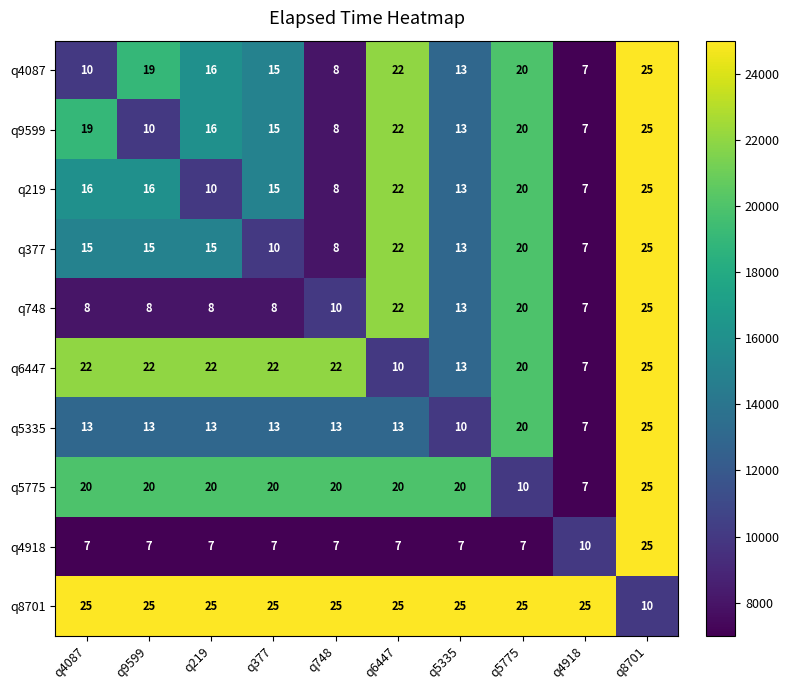

At which category is the sum across all series the highest?

q8701